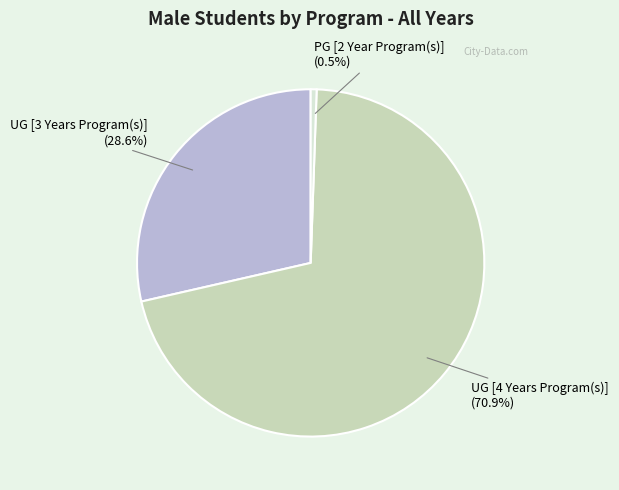

Is there a majority slice in this chart?

Yes